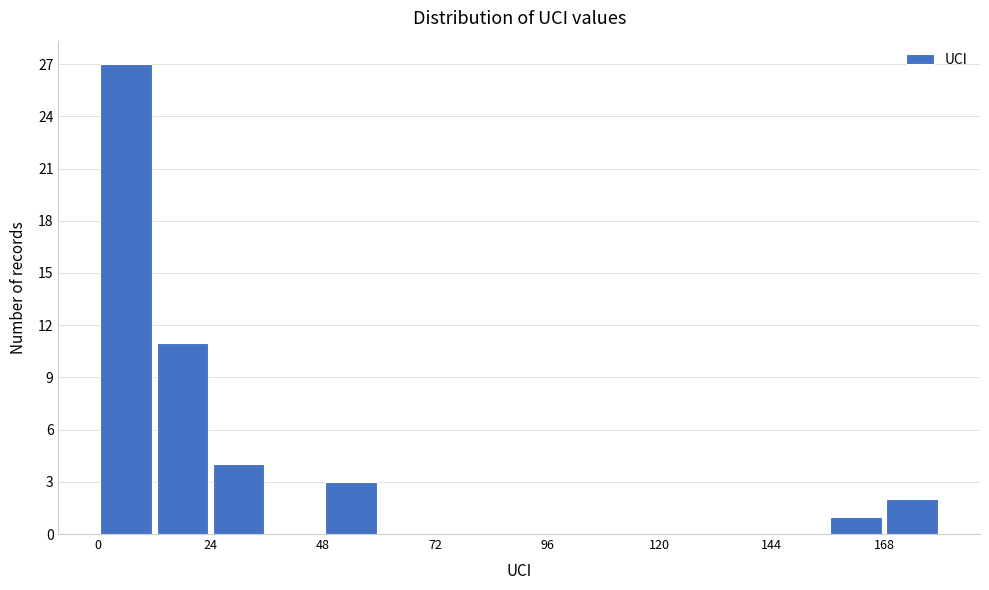

Read against the x-axis, roughly where is the centre of the tallest bar?

5